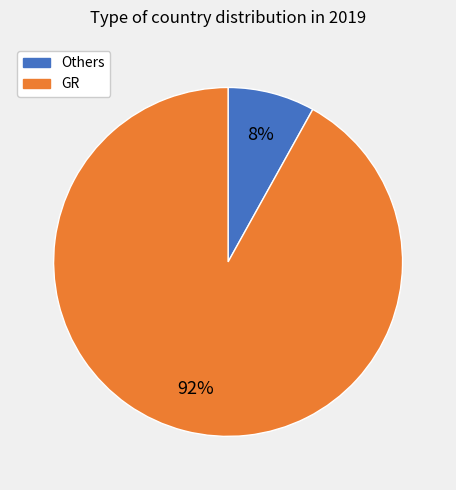

To the nearest percent, what is the difference between the largest and smallest slice percentages?

84%